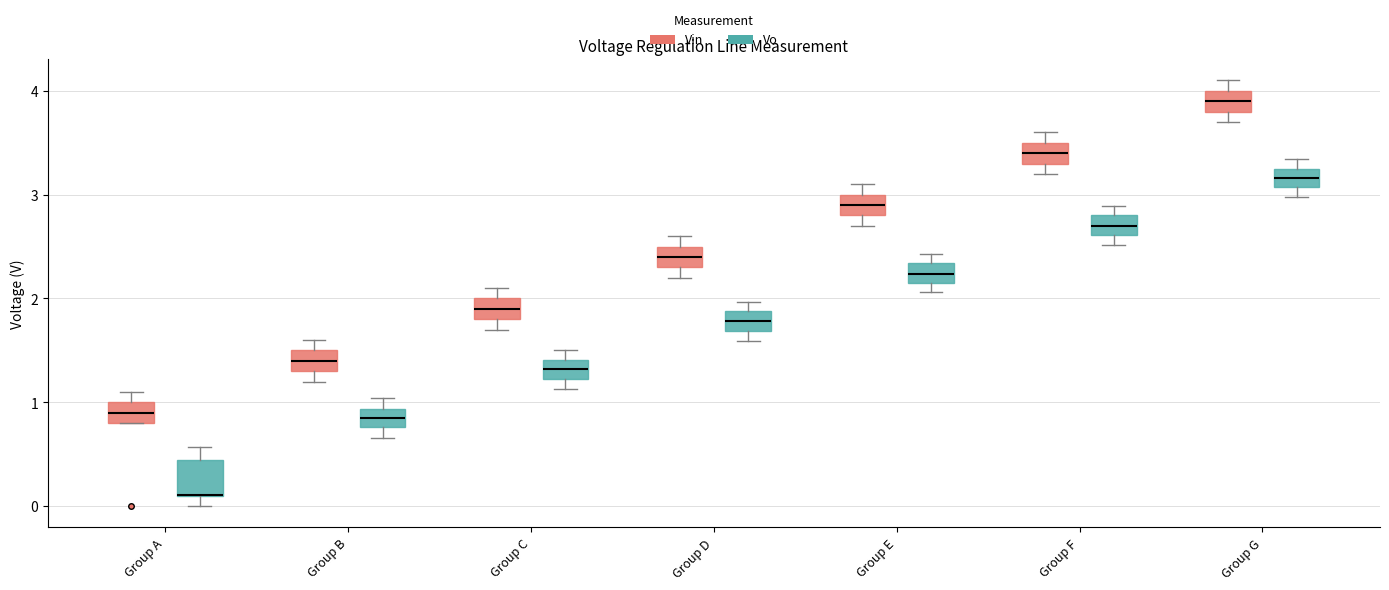

Reading left to right, transcribe this box plot: for each box, give where its median line is, the range the box spans, and where its two whiskers end, as read against the y-axis. The values are not printed on the chart, so give them approximately, as read against the axis.

Group A (Vin): median 0.9, box 0.8 to 1.0, whiskers 0.8 to 1.1
Group A (Vo): median 0.1 (drawn on the box's lower edge), box 0.1 to 0.4, whiskers 0.0 to 0.6
Group B (Vin): median 1.4, box 1.3 to 1.5, whiskers 1.2 to 1.6
Group B (Vo): median 0.9 (inside the box), box 0.8 to 0.9, whiskers 0.7 to 1.0
Group C (Vin): median 1.9, box 1.8 to 2.0, whiskers 1.7 to 2.1
Group C (Vo): median 1.3, box 1.2 to 1.4, whiskers 1.1 to 1.5
Group D (Vin): median 2.4, box 2.3 to 2.5, whiskers 2.2 to 2.6
Group D (Vo): median 1.8, box 1.7 to 1.9, whiskers 1.6 to 2.0
Group E (Vin): median 2.9, box 2.8 to 3.0, whiskers 2.7 to 3.1
Group E (Vo): median 2.2 (inside the box), box 2.2 to 2.3, whiskers 2.1 to 2.4
Group F (Vin): median 3.4, box 3.3 to 3.5, whiskers 3.2 to 3.6
Group F (Vo): median 2.7, box 2.6 to 2.8, whiskers 2.5 to 2.9
Group G (Vin): median 3.9, box 3.8 to 4.0, whiskers 3.7 to 4.1
Group G (Vo): median 3.2, box 3.1 to 3.3, whiskers 3.0 to 3.3 (just above the box's upper edge)